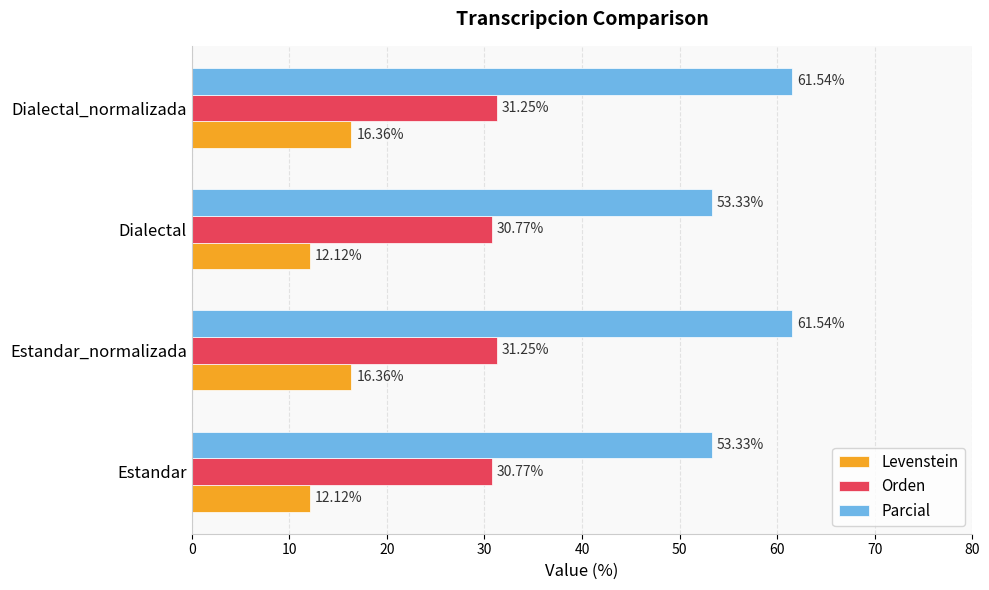

What is the difference between the maximum and minimum values in the Levenstein series?

4.2